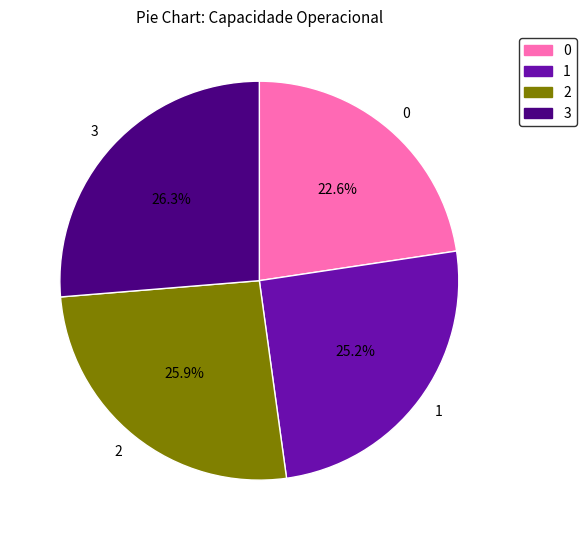

The 3 slice represents 26% of the pie. True or false?

True